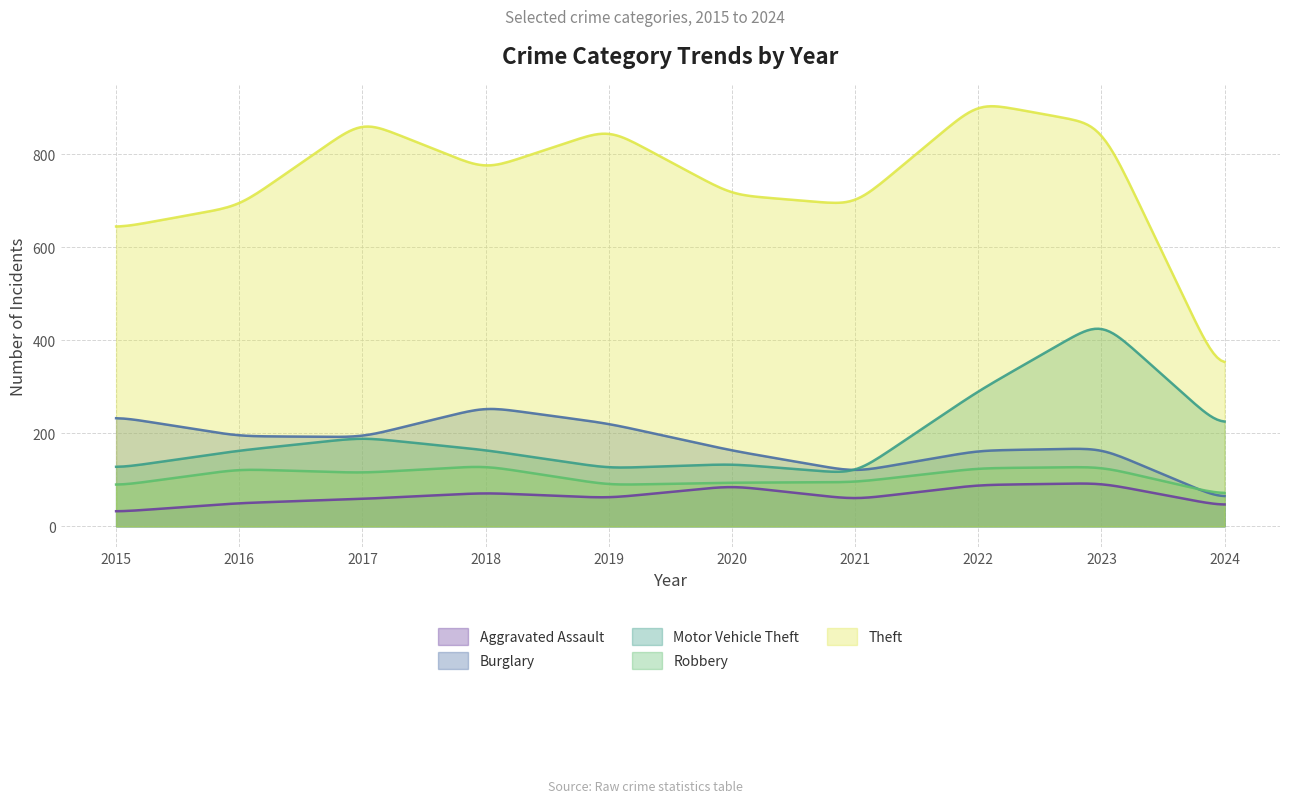

Which series has the largest total across all categories?

Theft